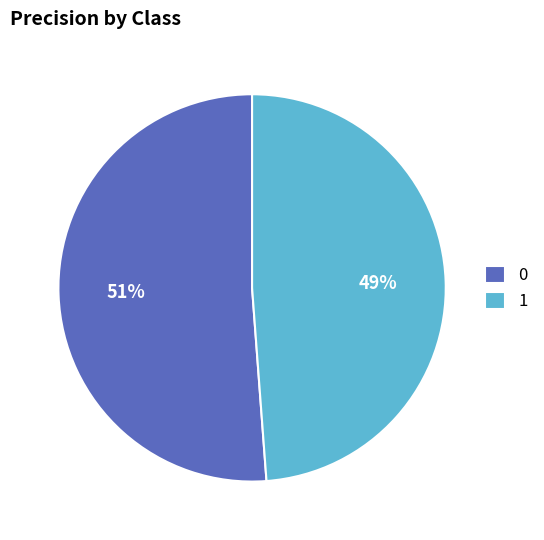

Does any single category account for the majority?

Yes